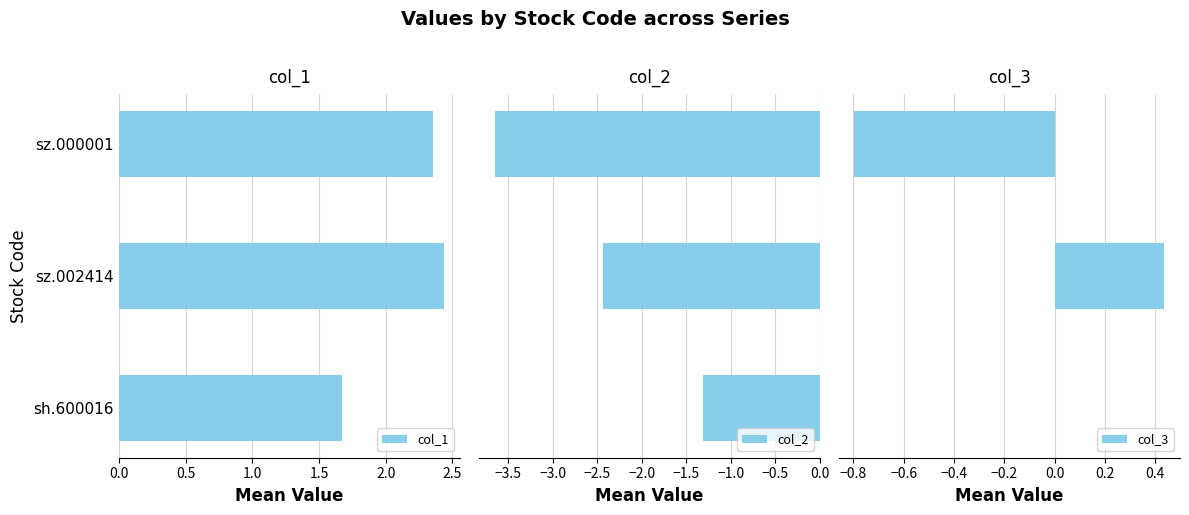

Reading left to right, list all the values displayed in this chart.

col_1: 1.7	2.4	2.4
col_2: -1.3	-2.4	-3.6
col_3: 0.0	0.4	-0.8